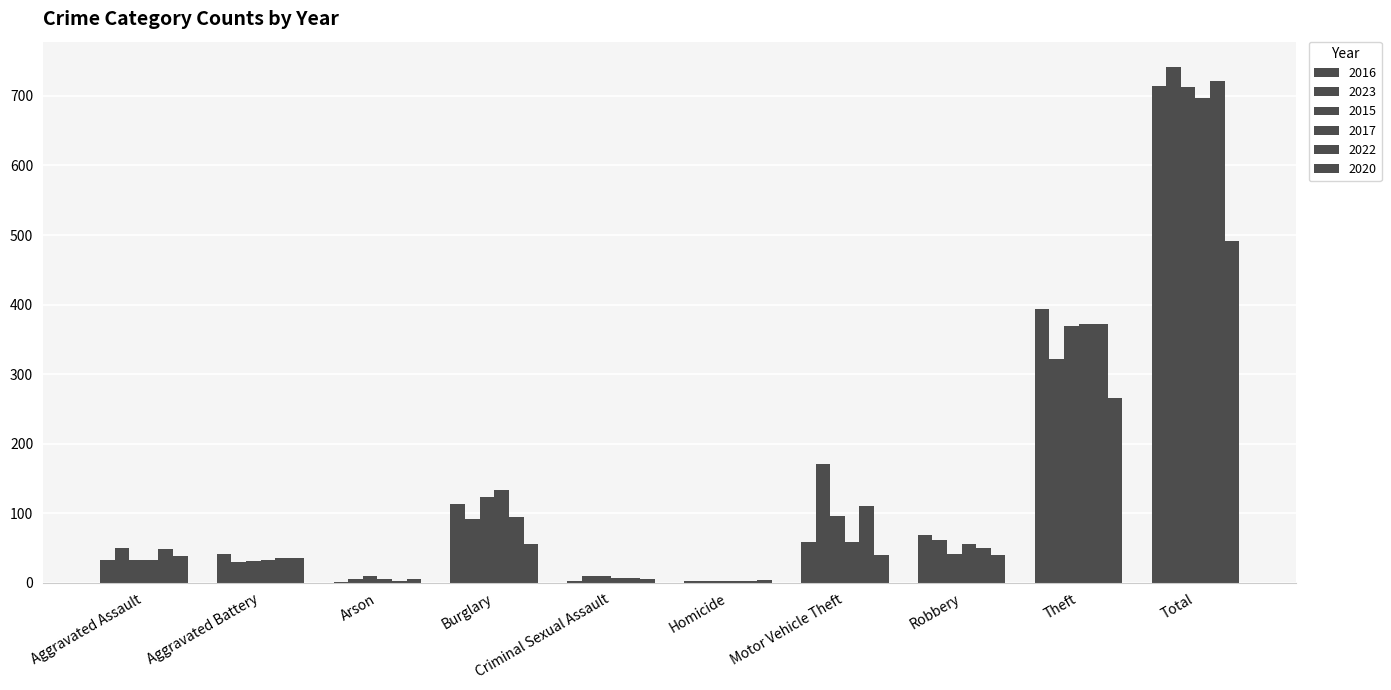

What is the sum of the 2023 values at Homicide and Robbery?

64